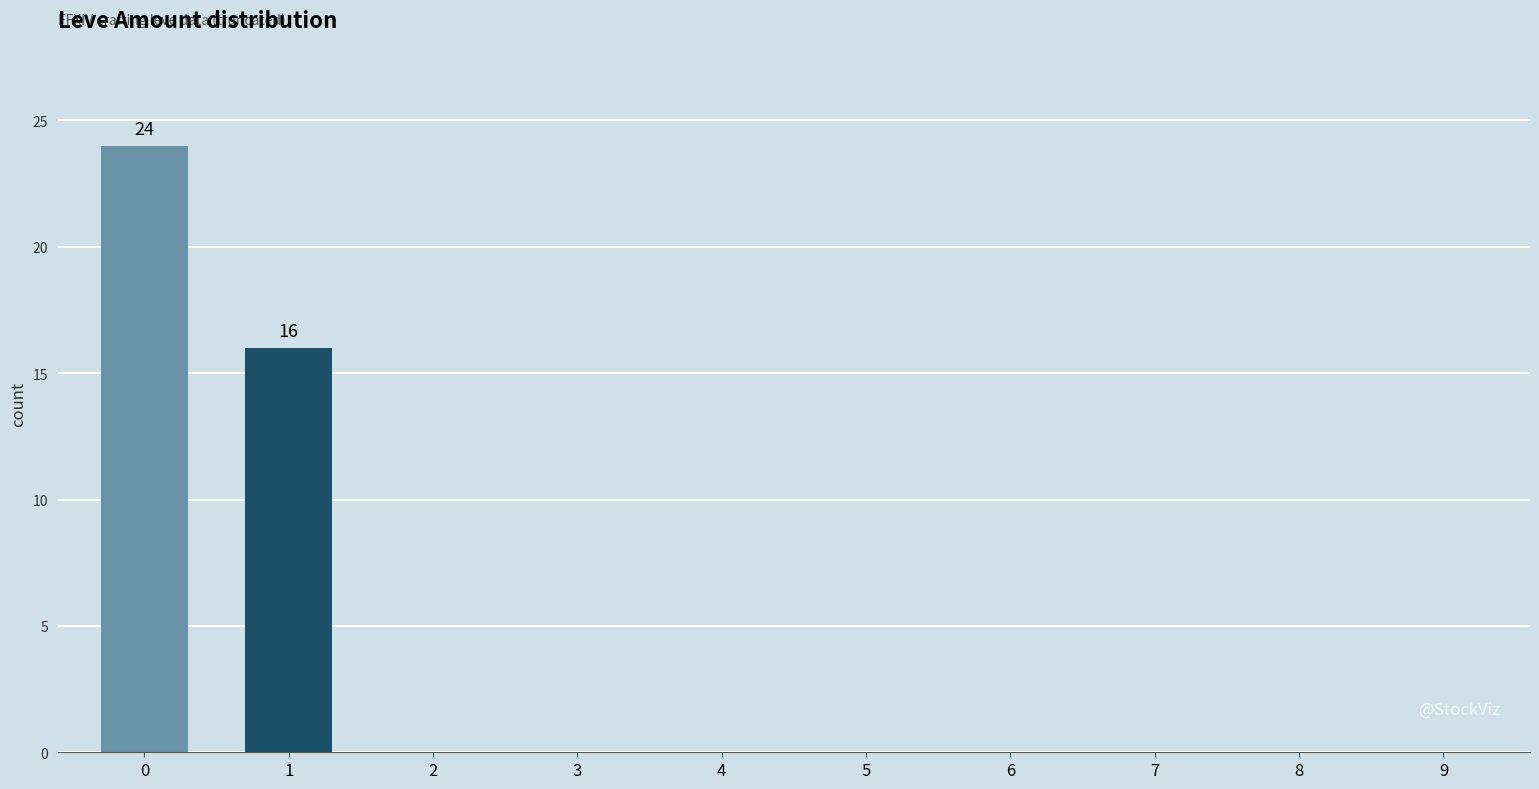

What is the sum of the values at 0 and 2?

24